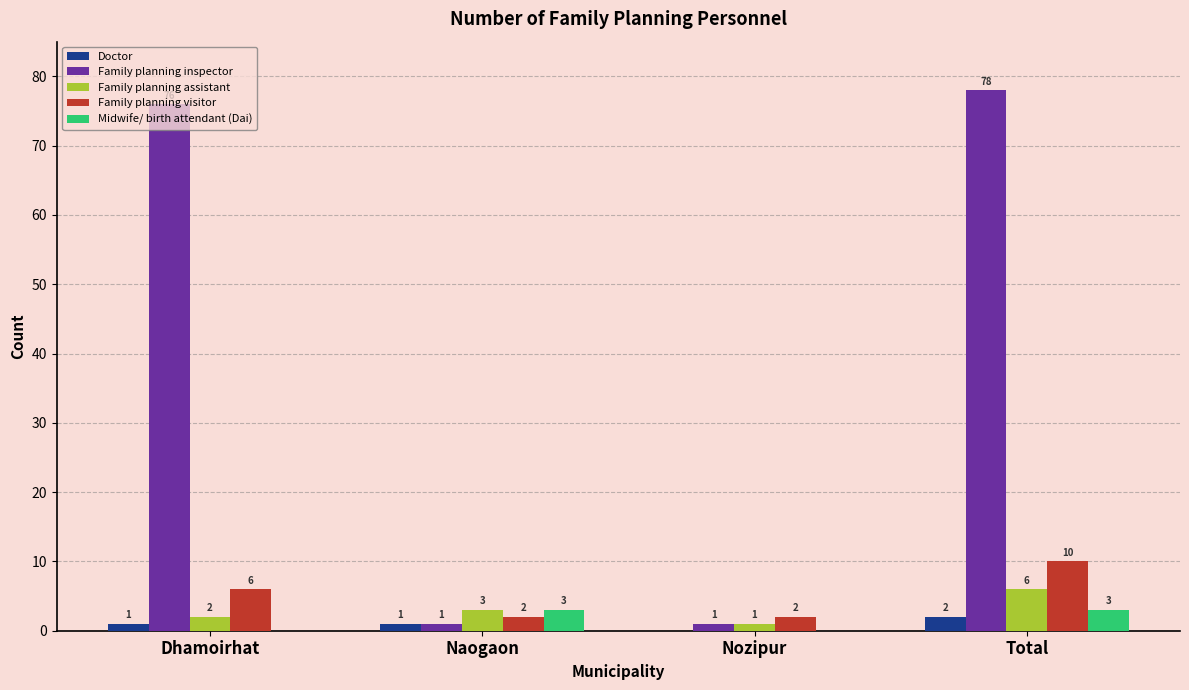

Which series has the largest total across all categories?

Family planning inspector